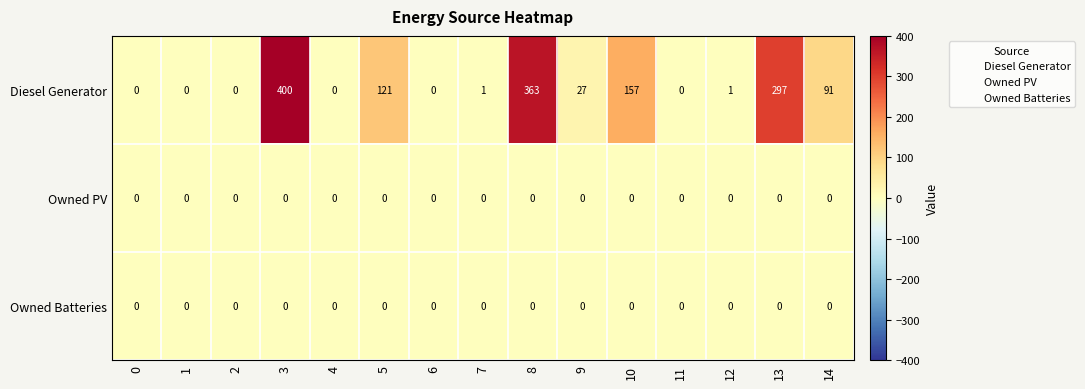

At which category does the chart reach its peak across all series?

3